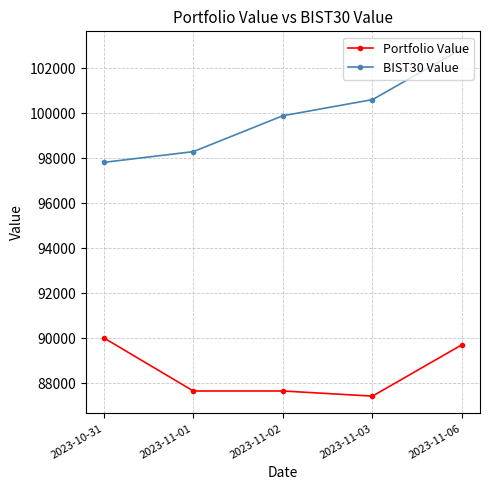

True or false: BIST30 Value has more than 0 interior local peaks.

False